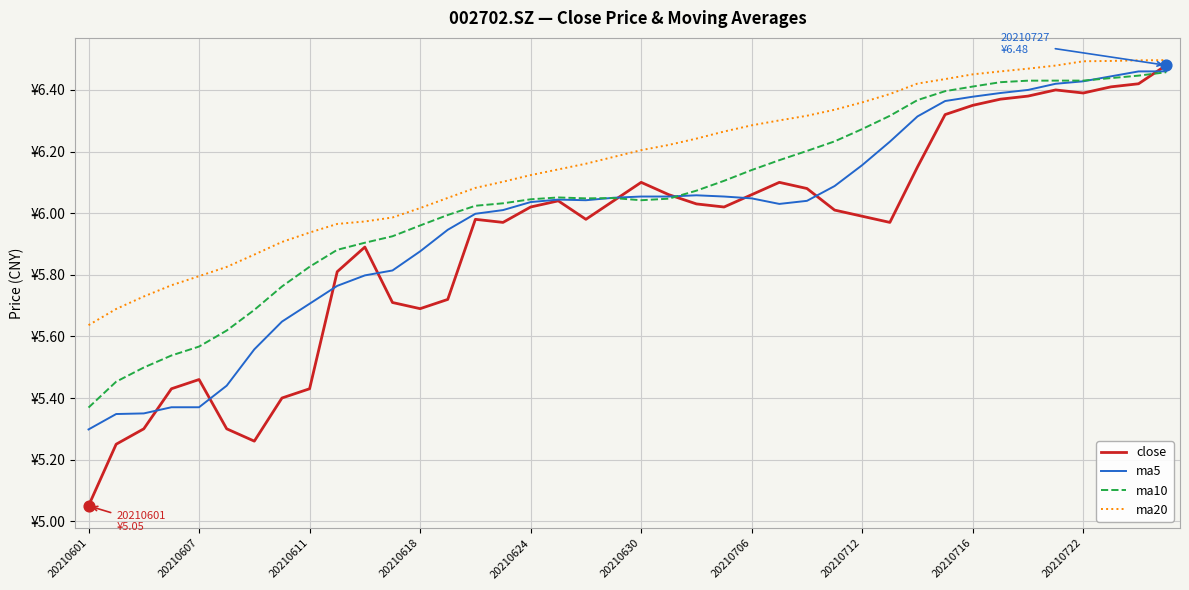

What are all the series names shown in the legend?

close, ma5, ma10, ma20